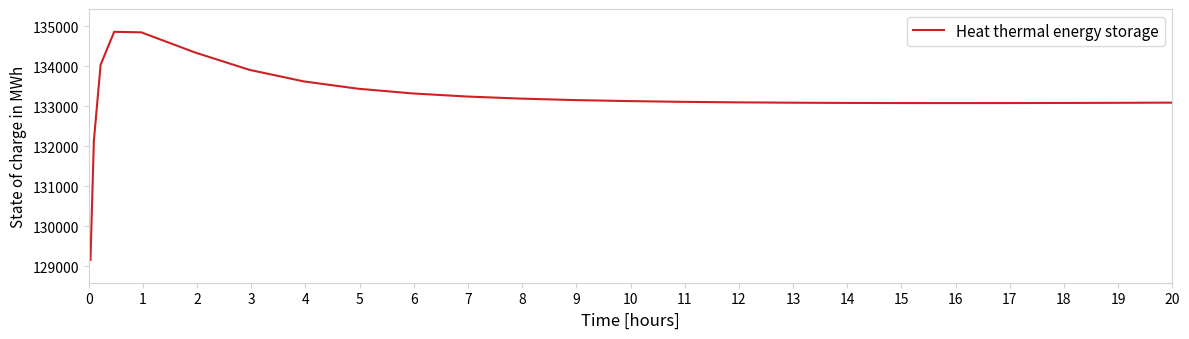

What is the smallest value displayed?

129158.7